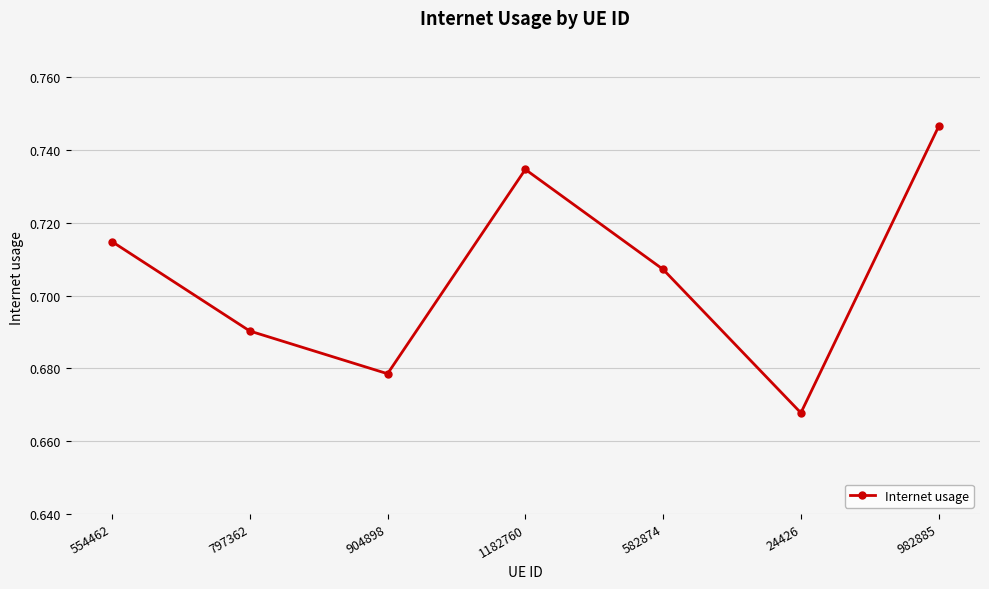

Count the values in the range 0 to 1.

7